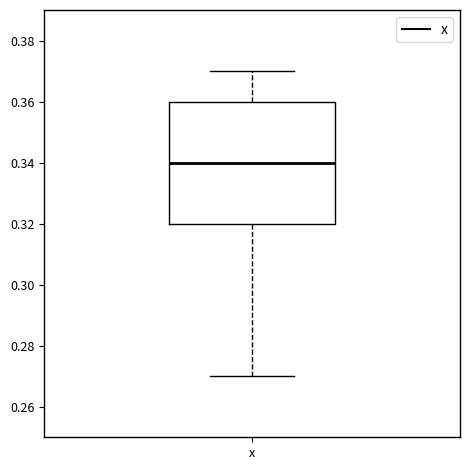

Read this box plot against the y-axis: the position of the median line, the range covered by the box, and the ends of both whiskers. The values are not printed on the chart, so give them approximately, as read against the axis.

median 0.34, box 0.32 to 0.36, whiskers 0.27 to 0.37